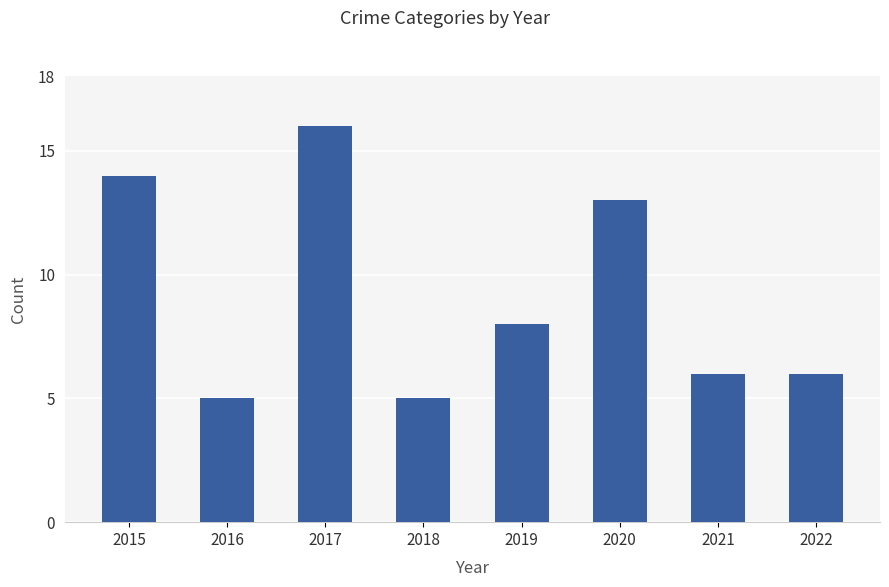

Reading left to right, what are all the values shown in this chart?

14	5	16	5	8	13	6	6